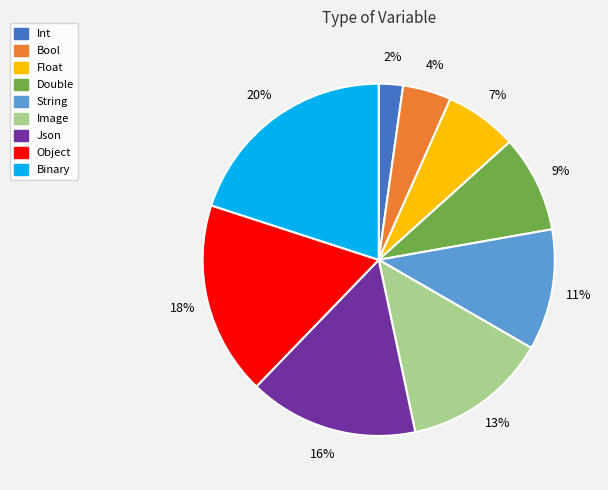

Is there a majority slice in this chart?

No